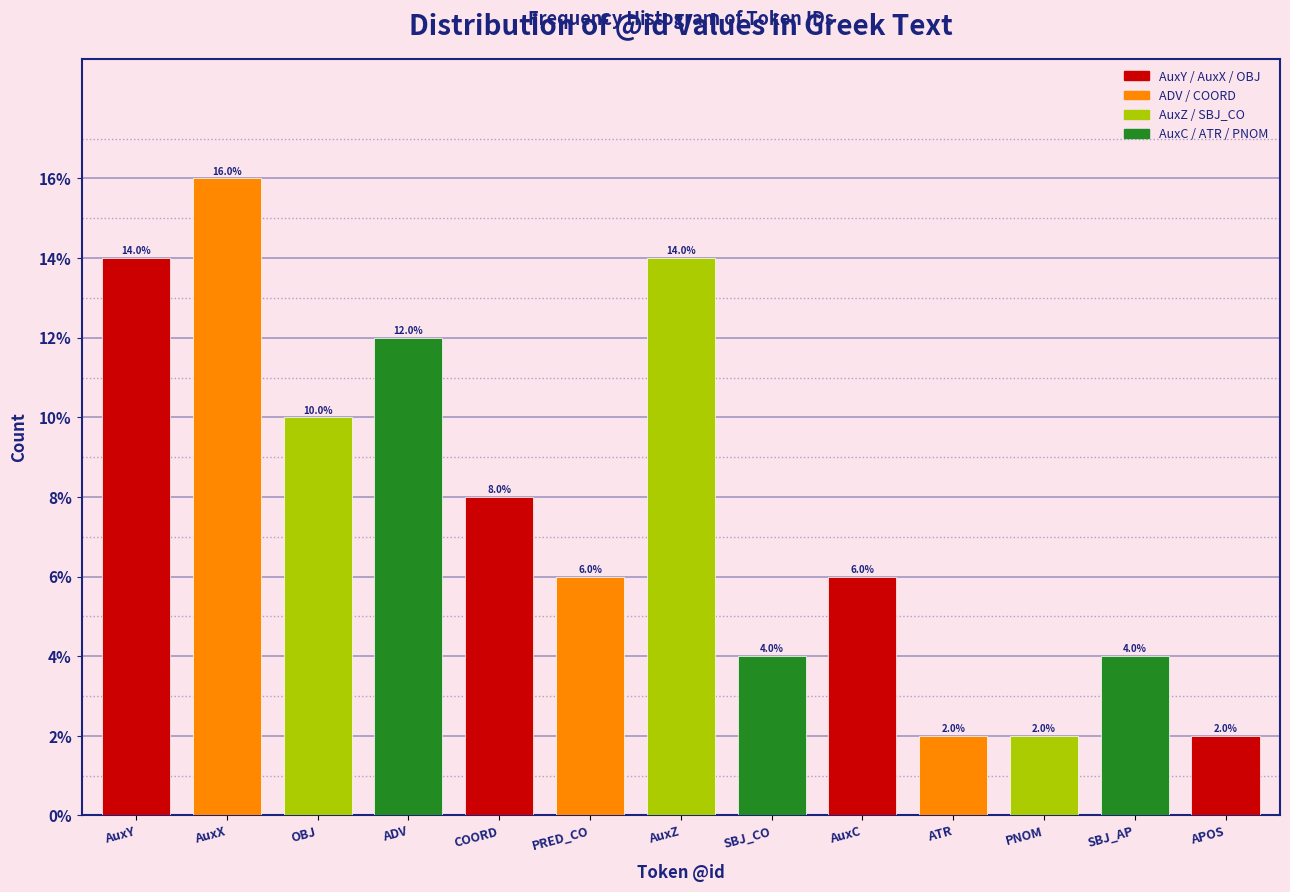

Reading left to right, extract all data points from this chart.

14.0	16.0	10.0	12.0	8.0	6.0	14.0	4.0	6.0	2.0	2.0	4.0	2.0